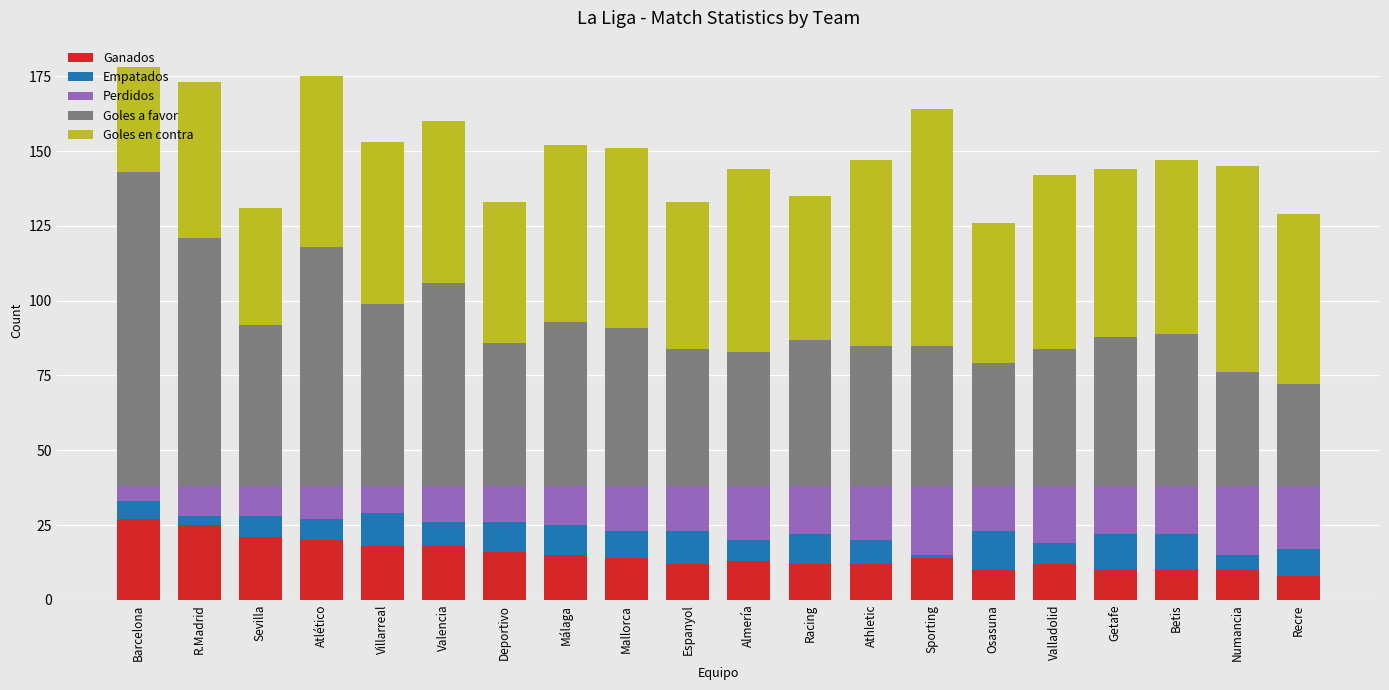

True or false: Ganados has a value of 8 at Recre.

True